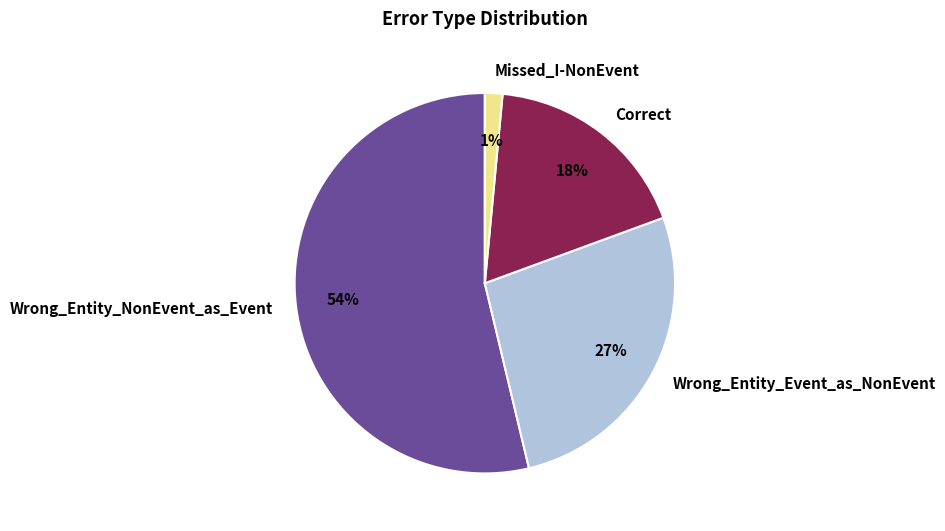

Is it true that Wrong_Entity_Event_as_NonEvent is 34% of the pie?

False